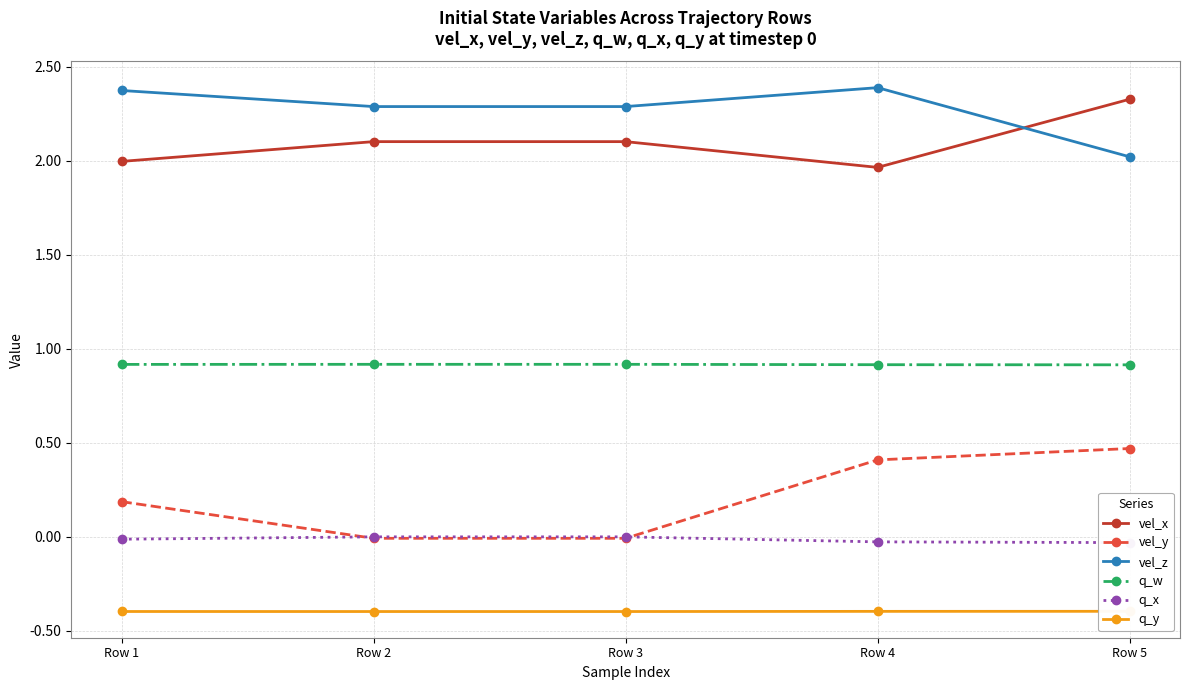

The q_y series shows -0.4 at Row 4. True or false?

True